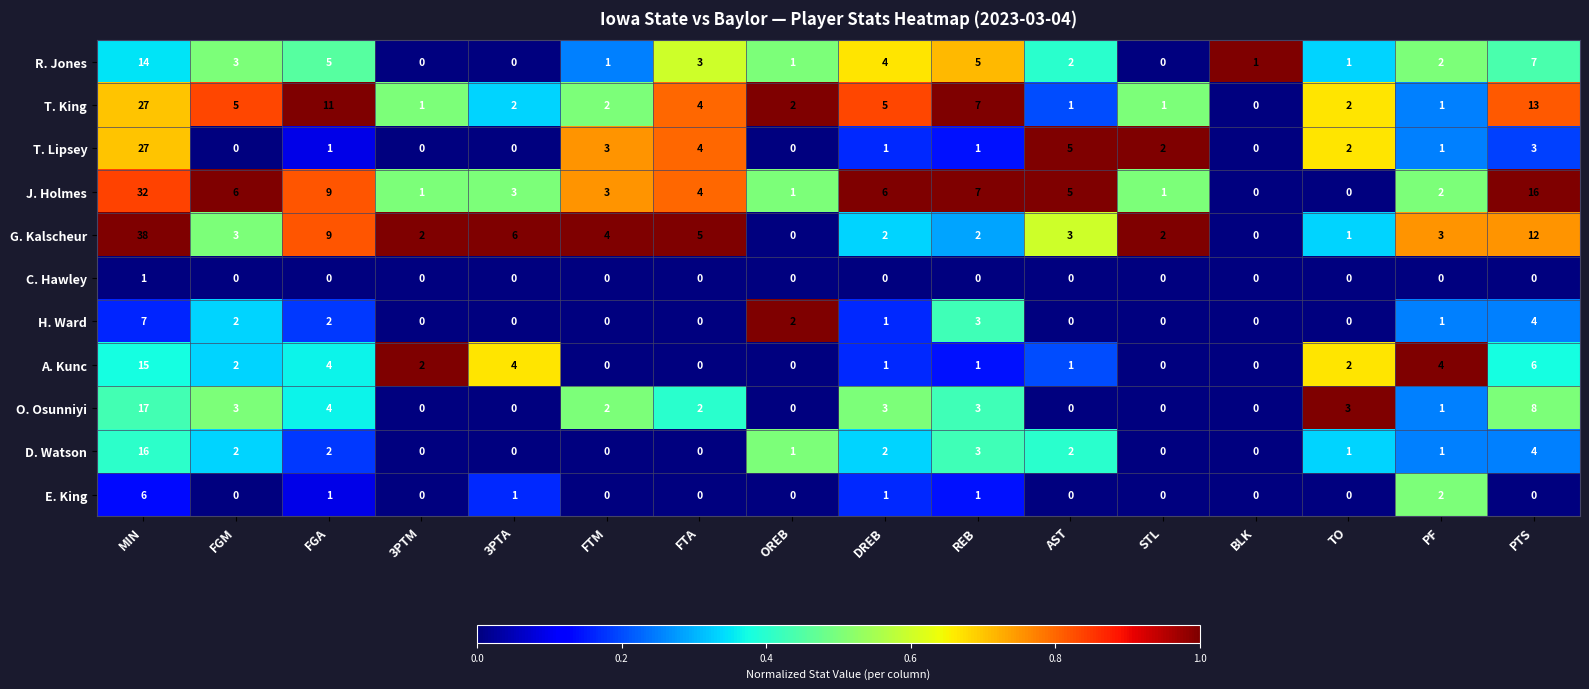

Which series has the largest range (max minus min)?

G. Kalscheur